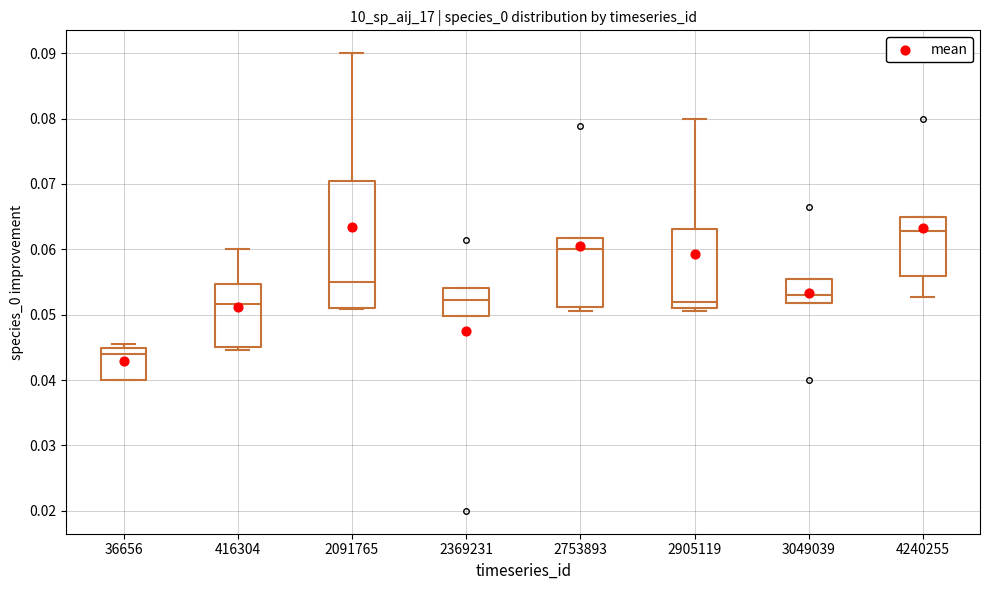

Which box is the tallest, from its lower edge to its upper edge?

2091765